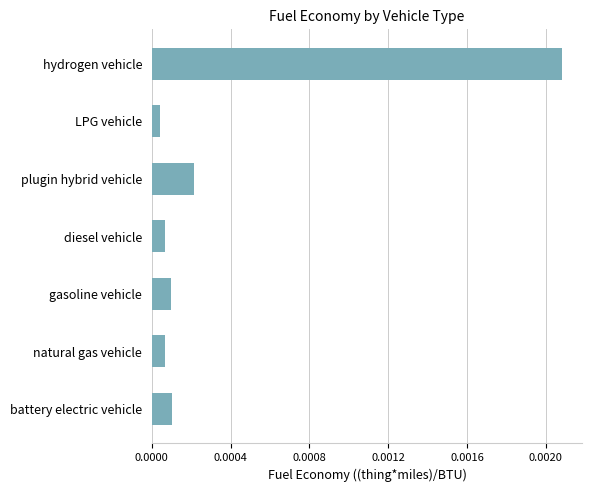

Does the chart contain stacked bars?

No